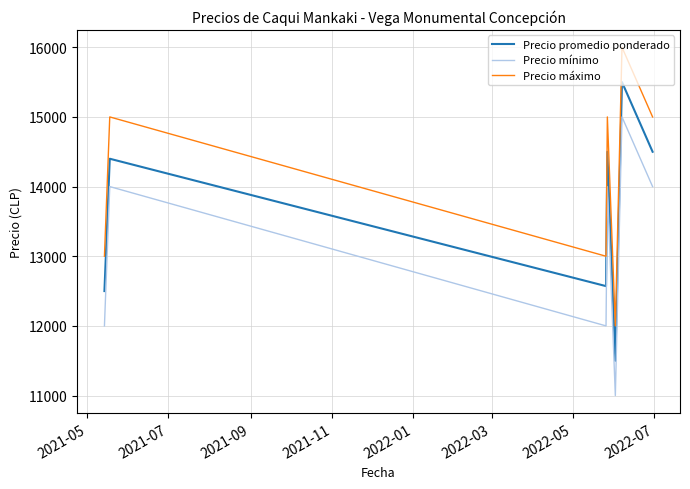

What is the minimum value for Precio mínimo?

11000